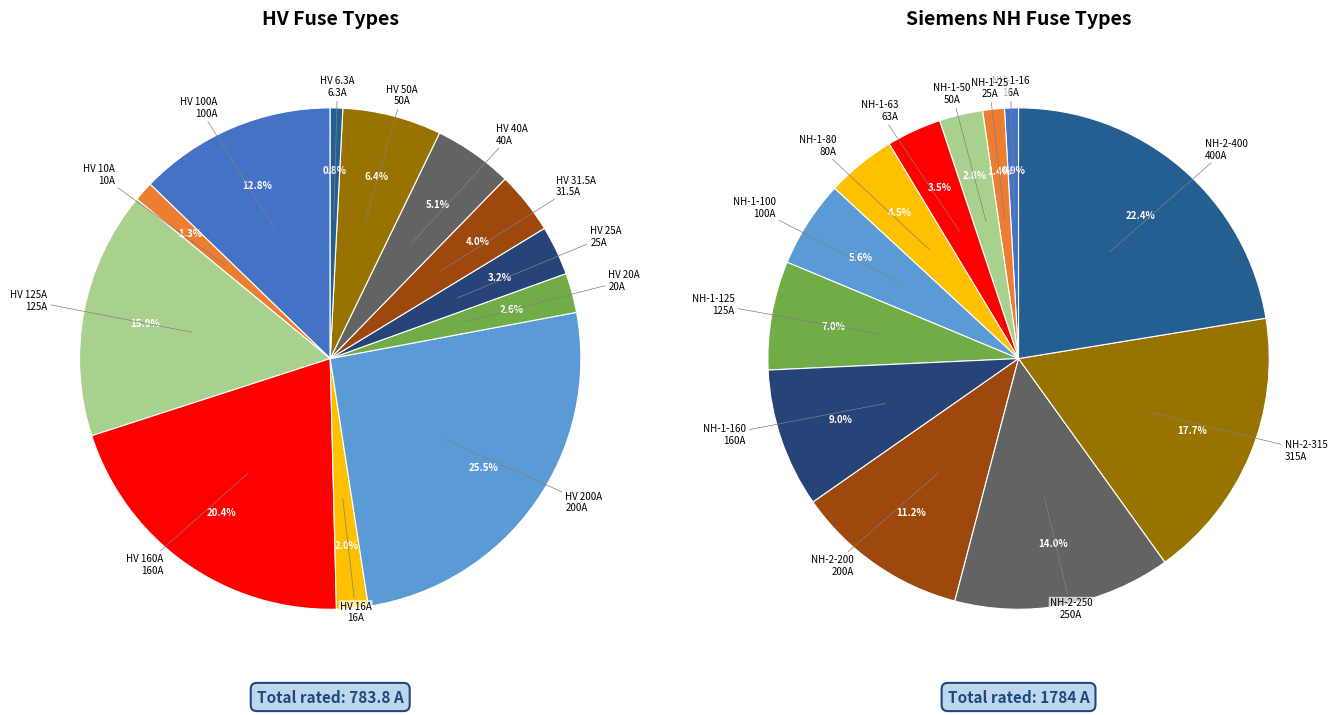

To the nearest percent, what percentage of the pie is HV 200A?

26%